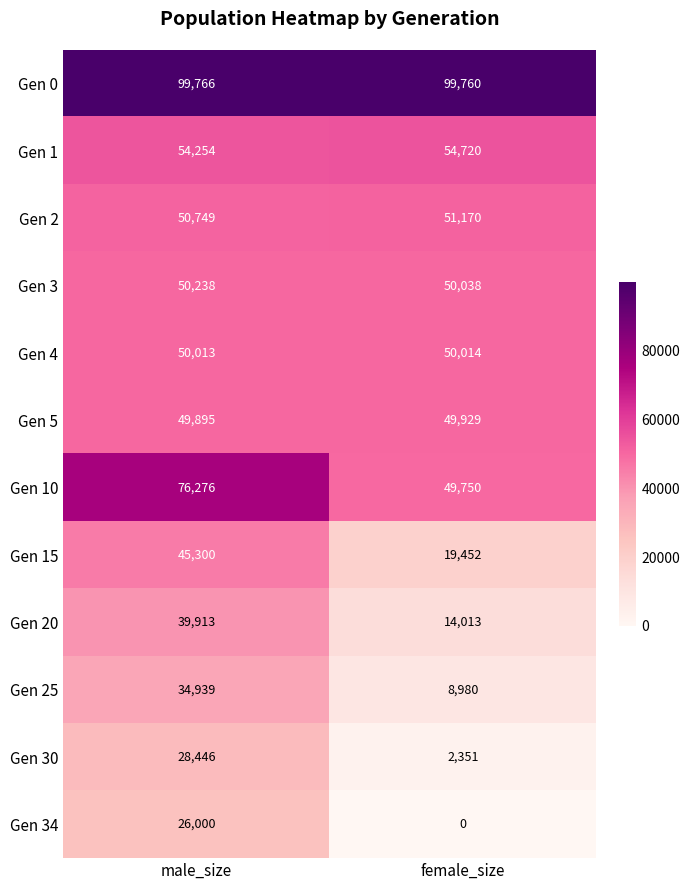

What is the average value of the Gen 1 series?

54487